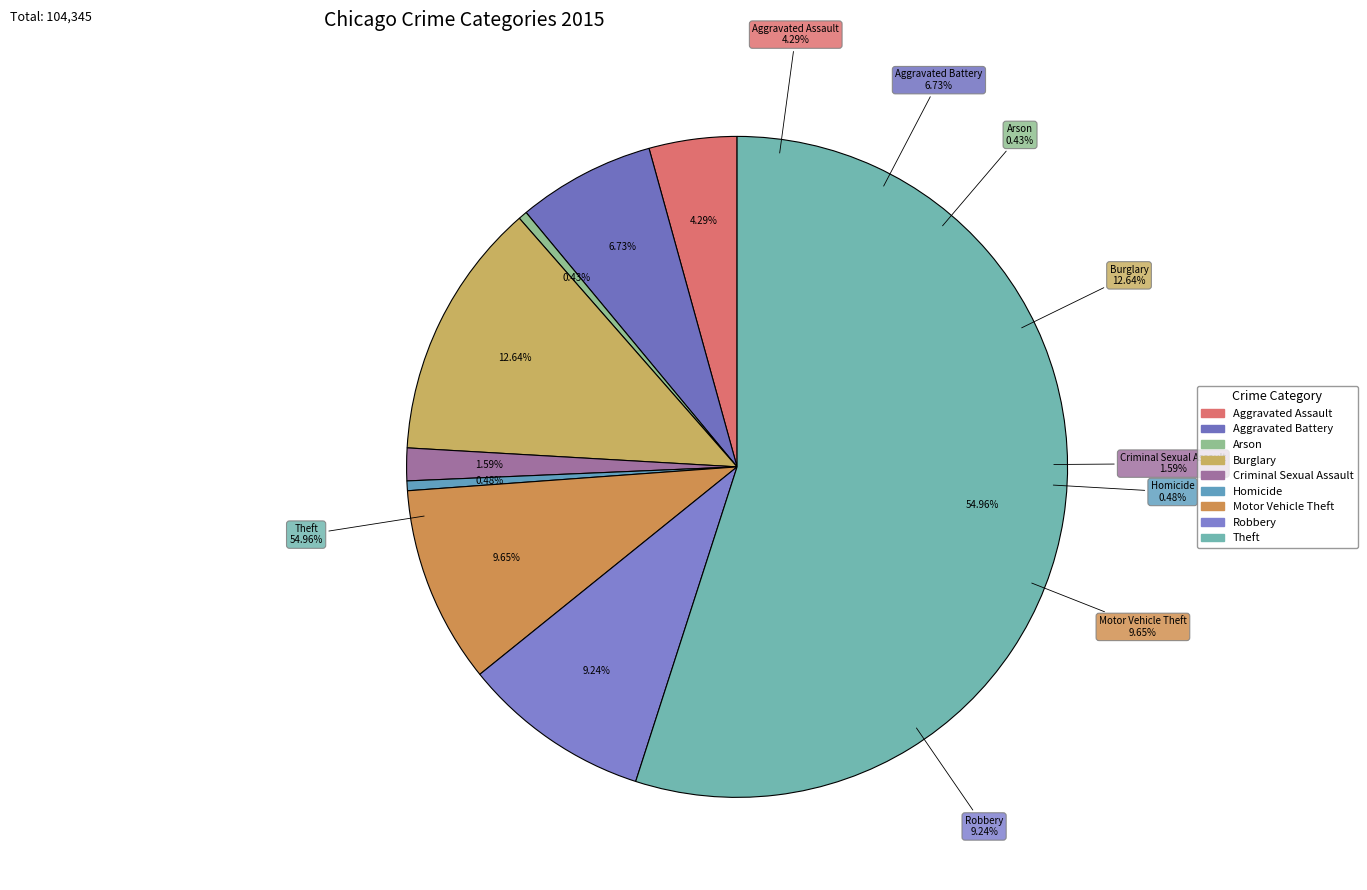

What is the majority slice?

Theft